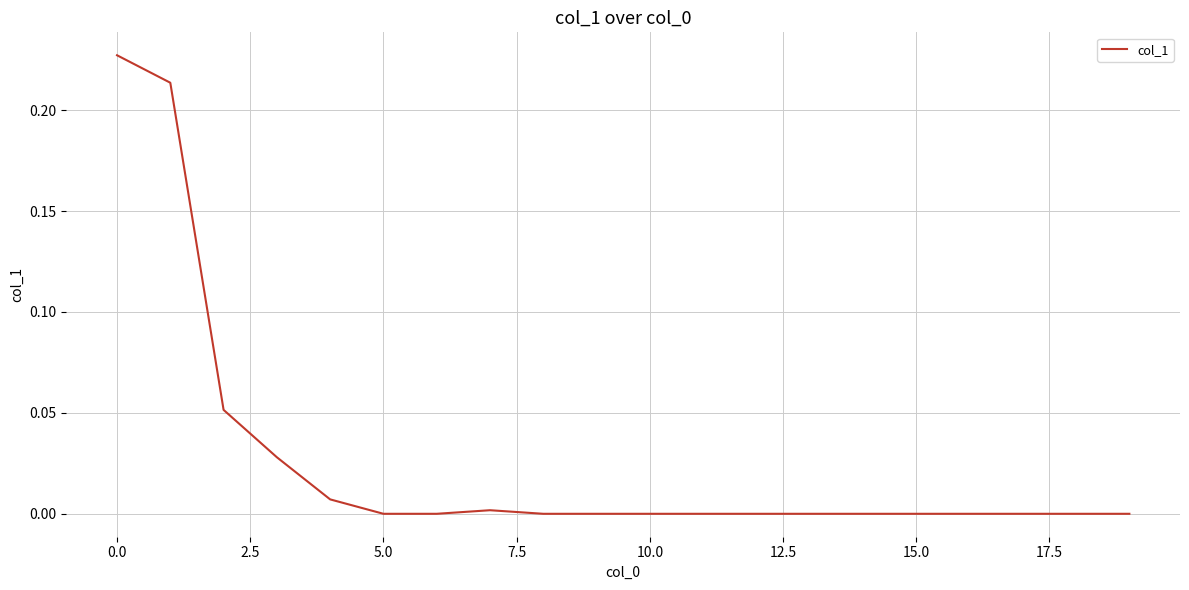

Does the chart have visible grid lines?

Yes